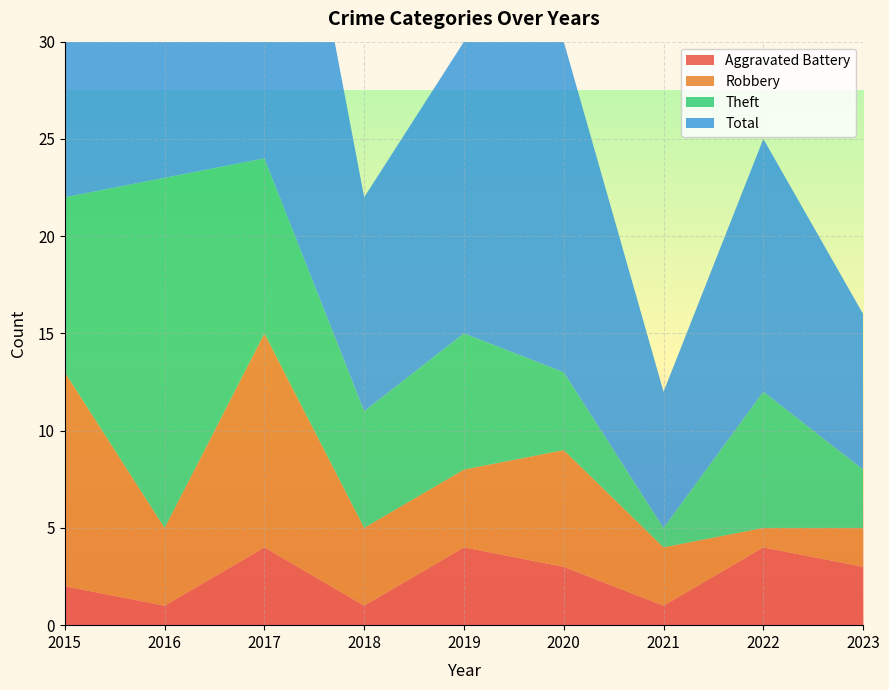

Reading right to left, what are all the values shown in this chart?

Aggravated Battery: 3	4	1	3	4	1	4	1	2
Robbery: 2	1	3	6	4	4	11	4	11
Theft: 3	7	1	4	7	6	9	18	9
Total: 8	13	7	17	15	11	25	23	23